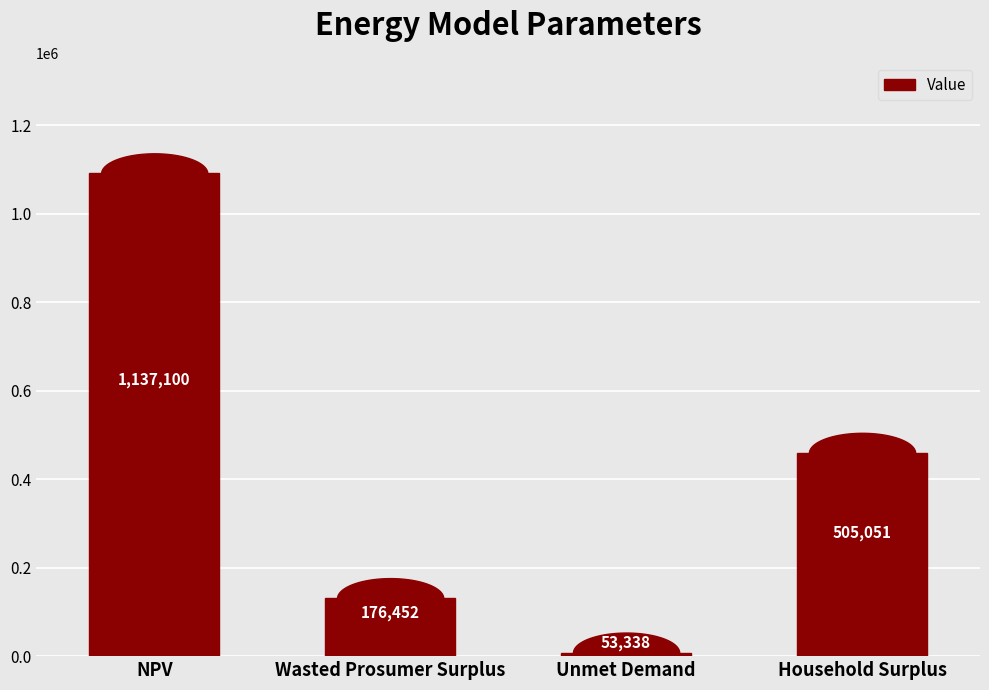

What is the sum of all values?

1871939.7